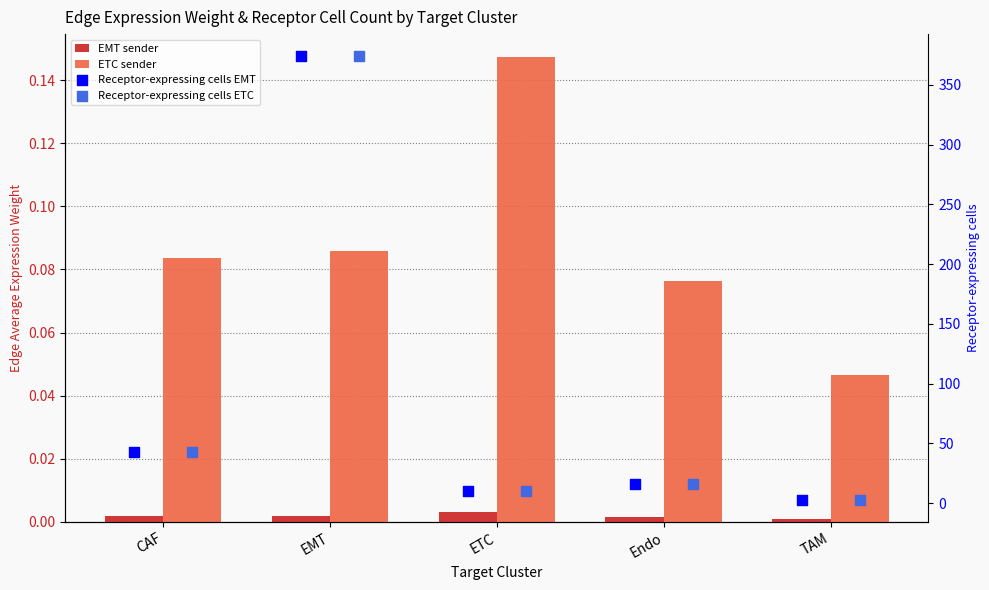

Which series has the largest total across all categories?

Receptor-expressing cells EMT